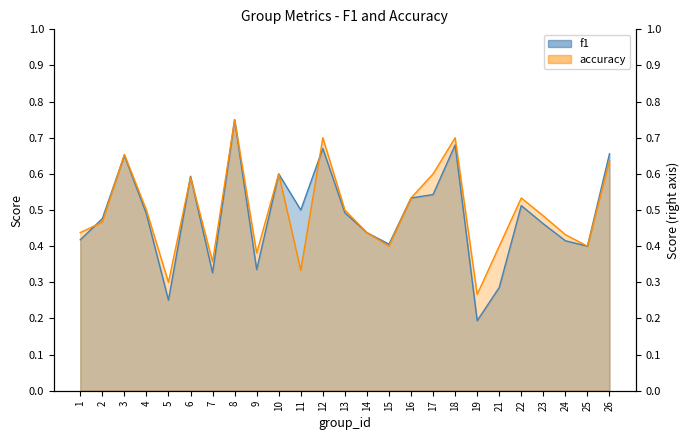

After their last crossing, which series has the higher values: f1 or accuracy?

accuracy